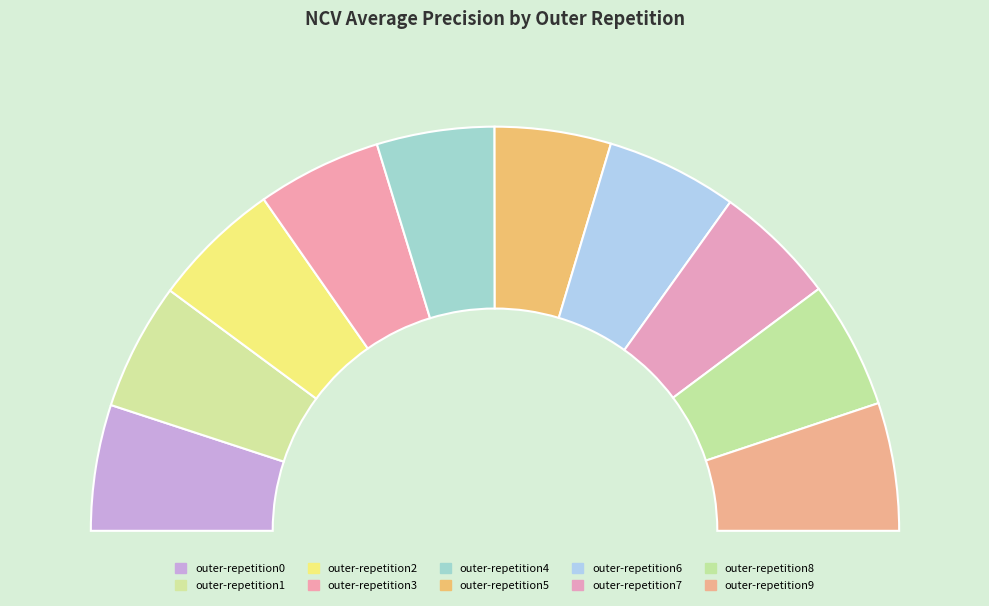

Is outer-repetition5 the majority of the pie?

No